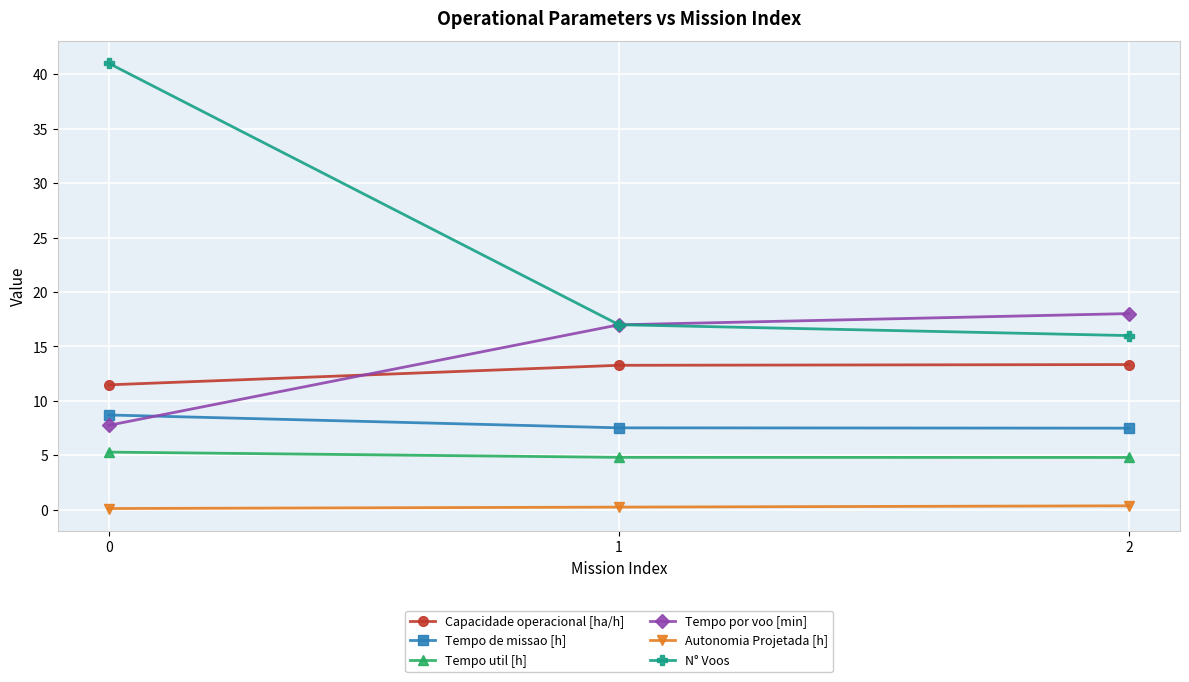

Is the value of Tempo por voo [min] at 1 greater than the value of Tempo util [h] at 0?

Yes